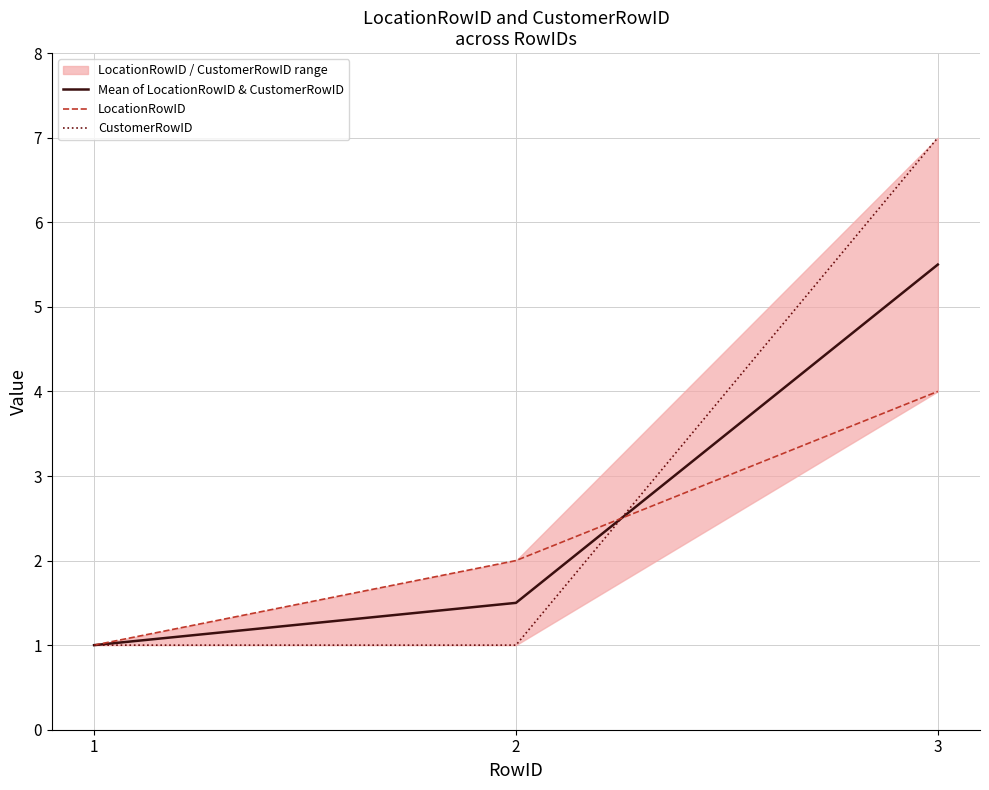

How many data points in LocationRowID are less than 2?

1